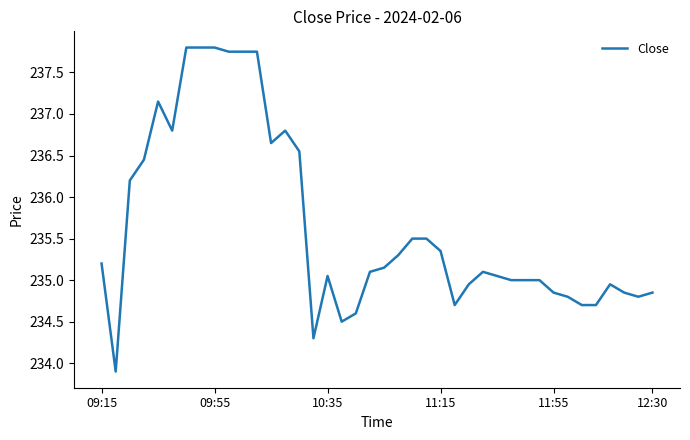

What is the difference between the maximum and minimum values?

3.9